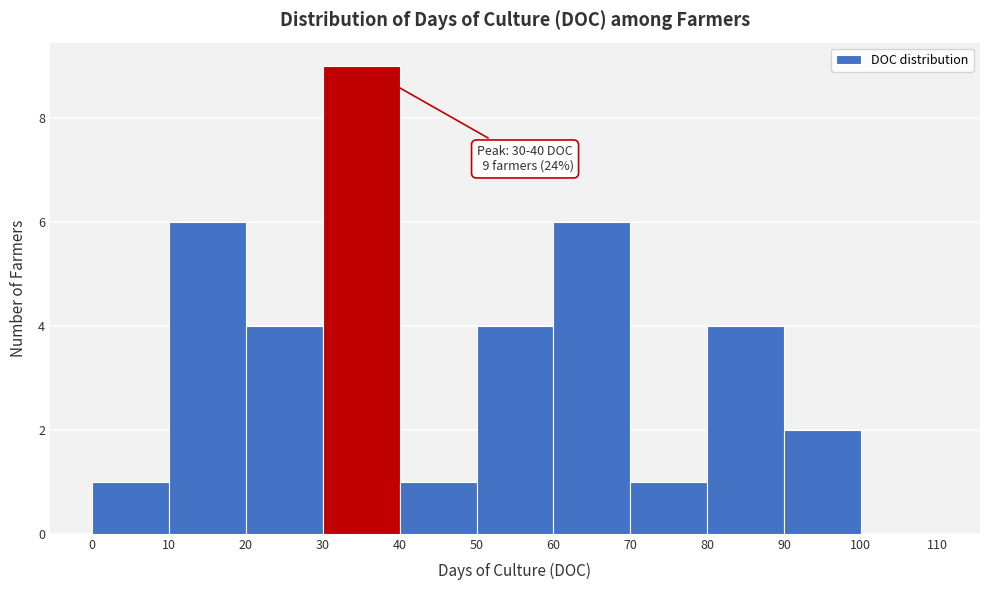

Which range on the x-axis has the tallest bar?

30 to 40